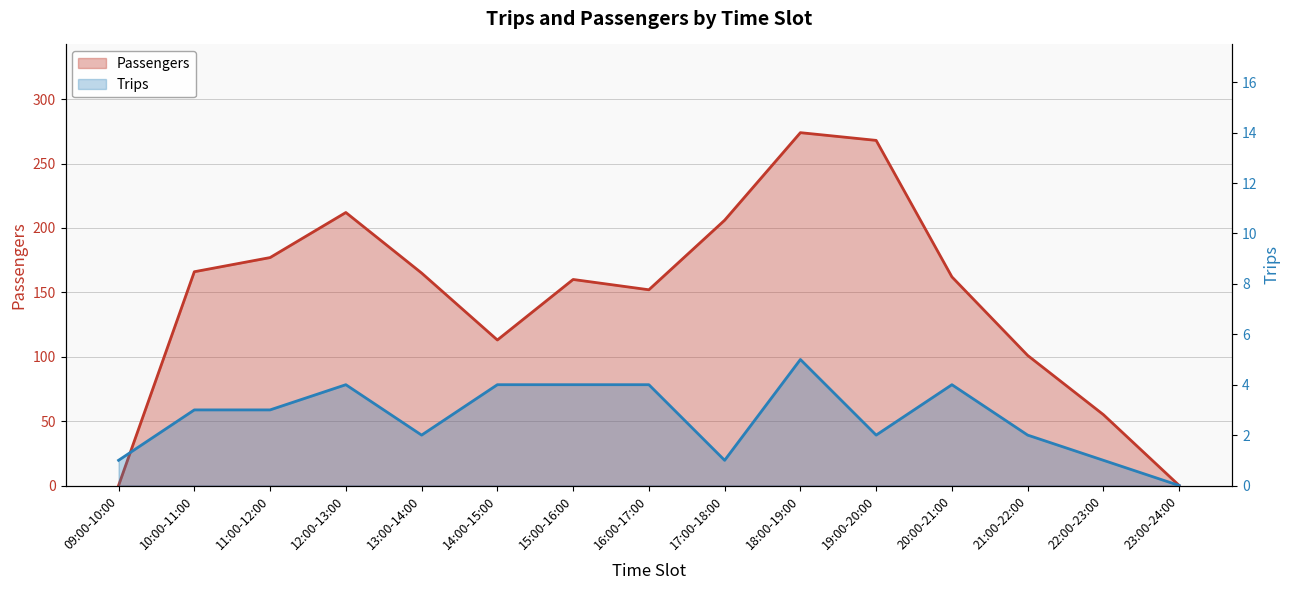

What is the sum of the Passengers values at 22:00-23:00 and 19:00-20:00?

323